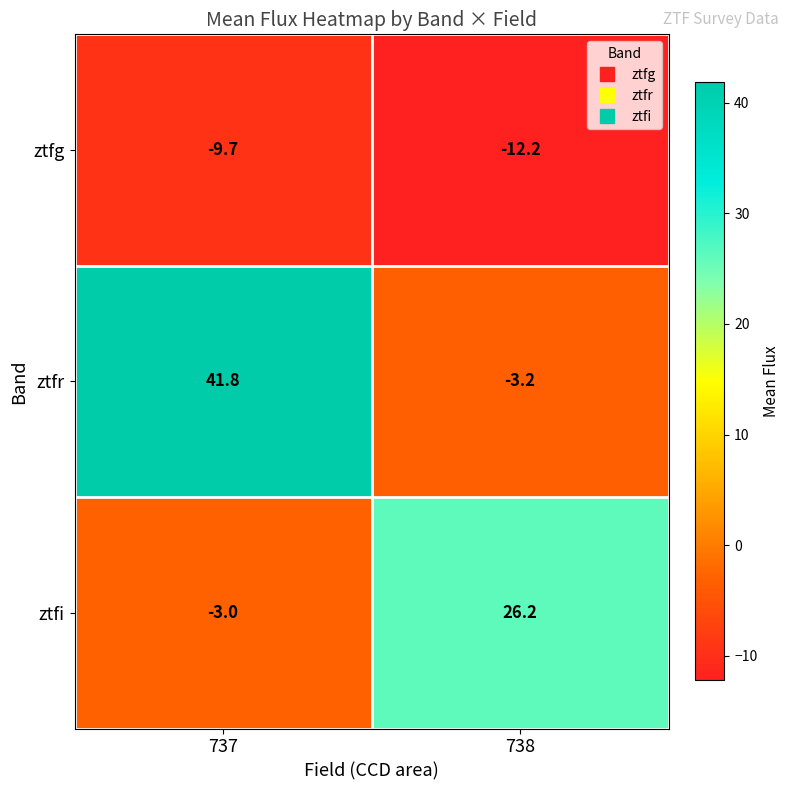

Which category has the highest value across all series?

737